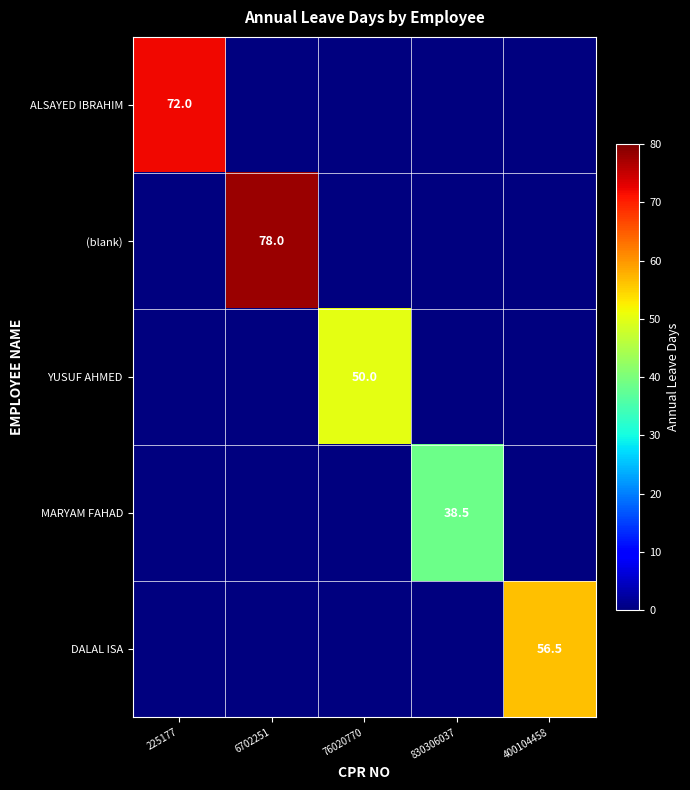

Is the value of YUSUF AHMED at 76020770 greater than the value of ALSAYED IBRAHIM at 225177?

No